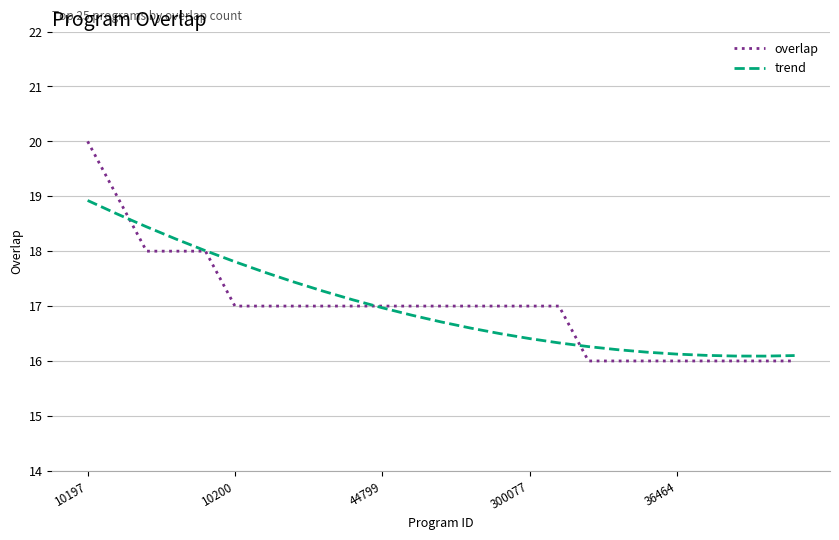

What is the highest value of the overlap series?

20.0